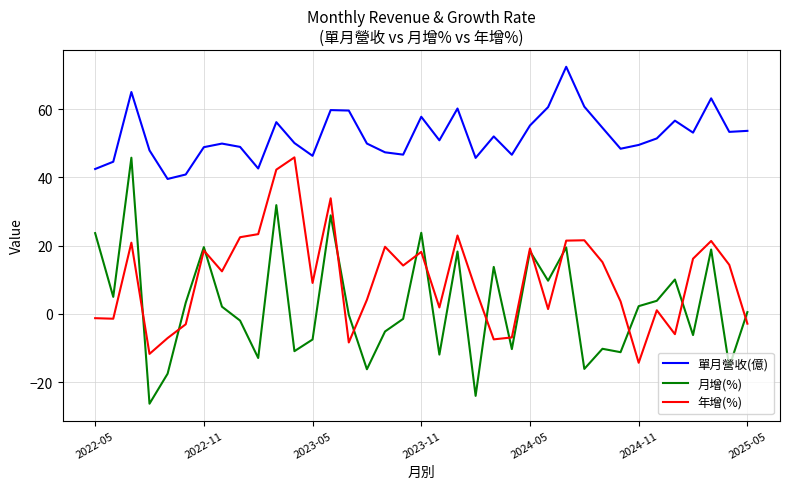

How many values in the 年增(%) series are below 12?

18